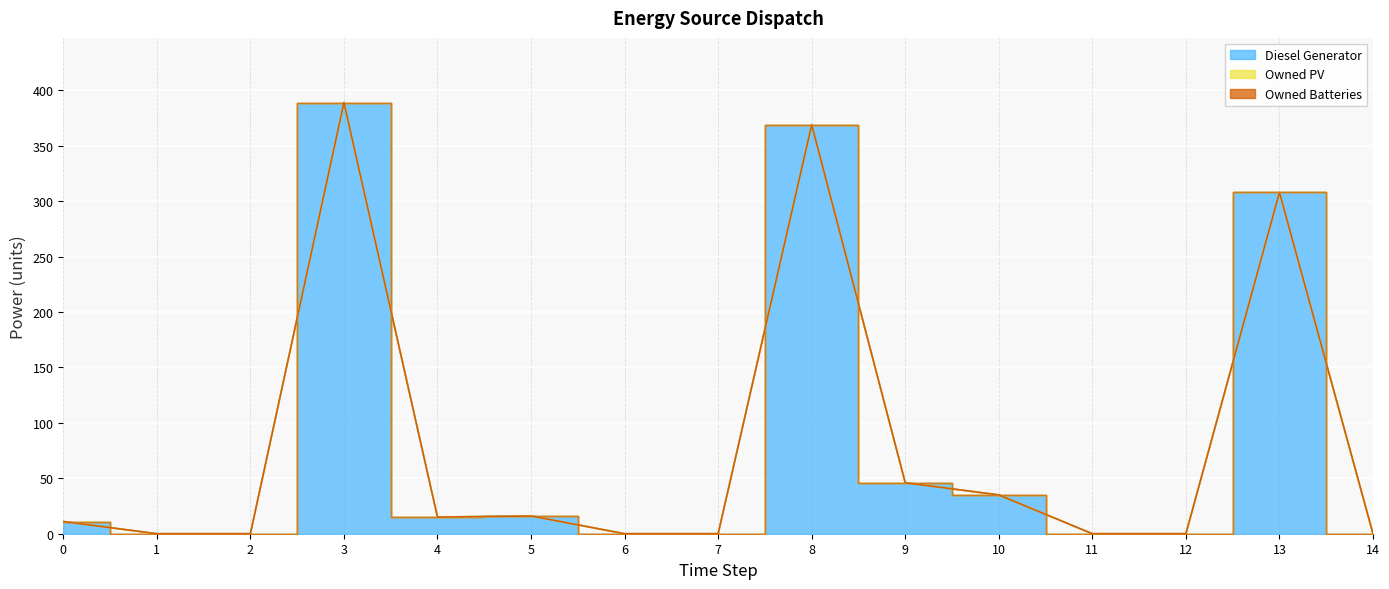

How many data points in Diesel Generator are above 11?

7